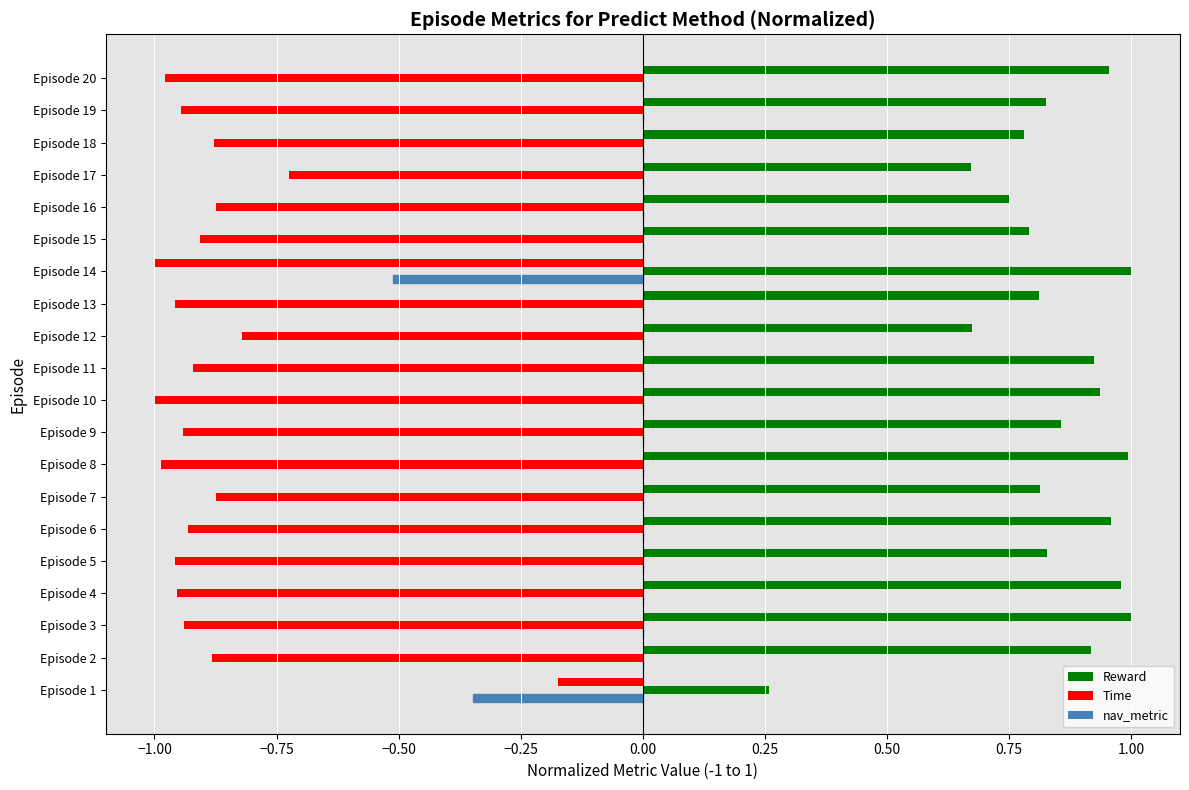

How many data points in Time are above 0?

2